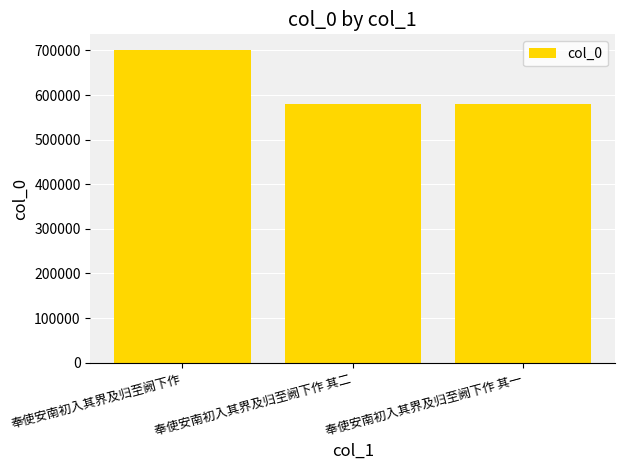

What is the minimum value shown in the chart?

580811